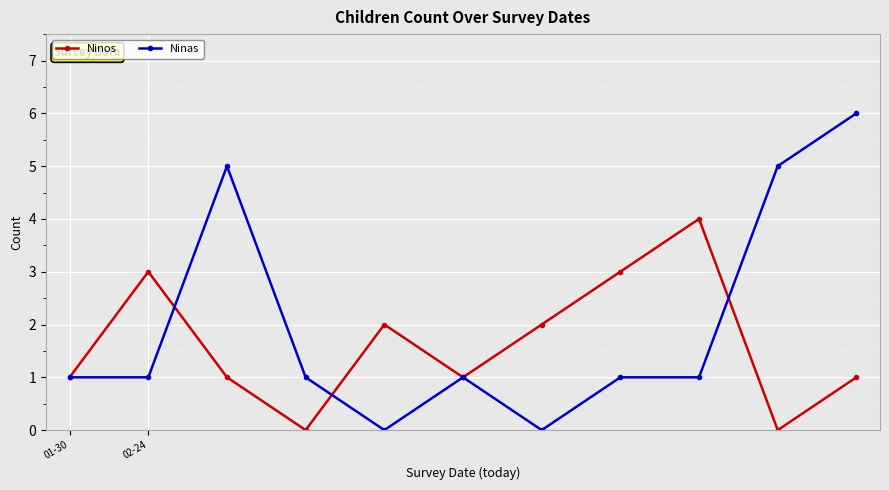

What is the maximum value shown in the chart?

6